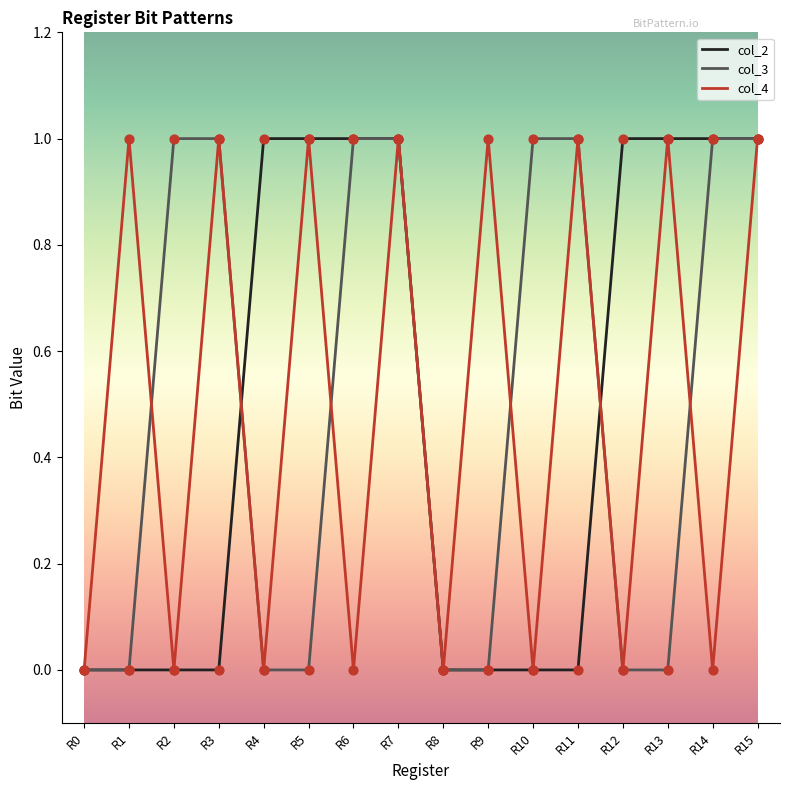

What is the total value across all series at R9?

1